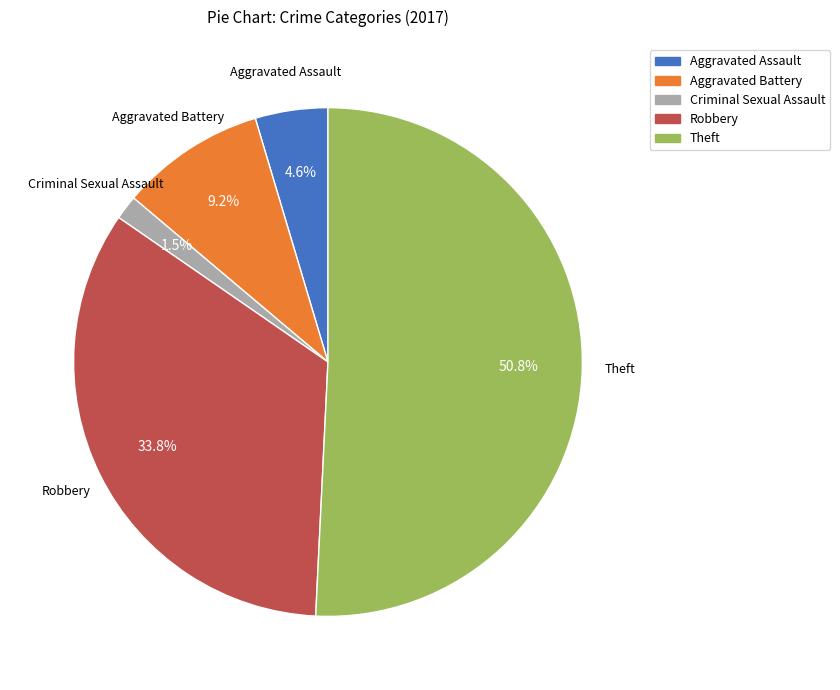

Which slice is the smallest?

Criminal Sexual Assault